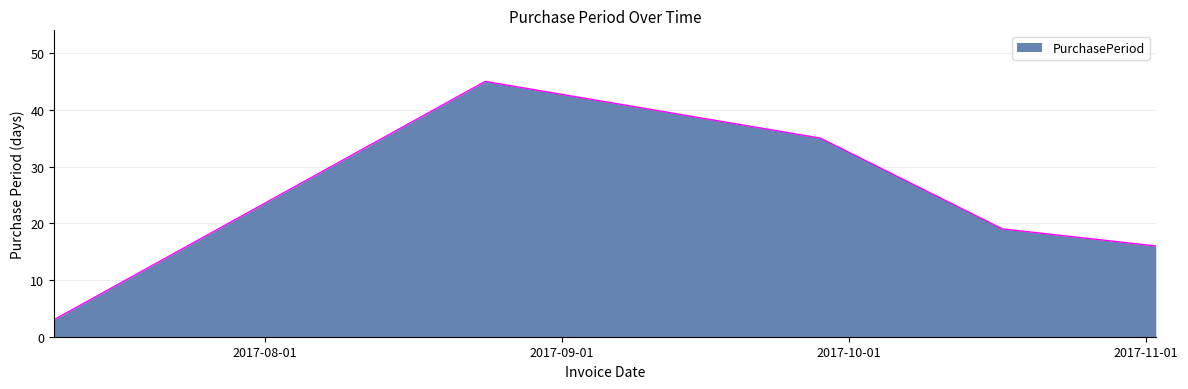

What is the difference between the maximum and second lowest values?

29